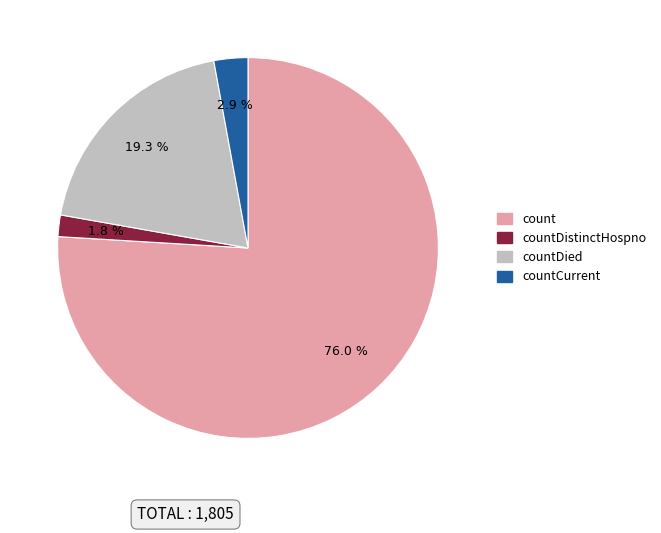

To the nearest percent, what is the average slice percentage?

25%